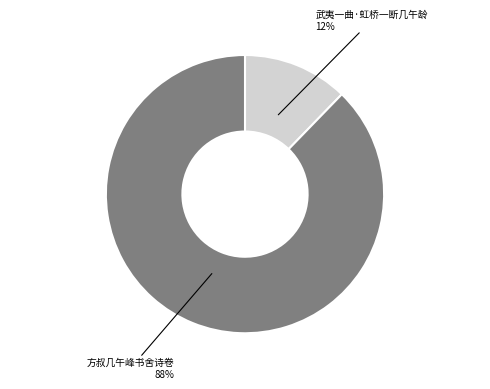

To the nearest percent, what is the combined percentage of 方叔几午峰书舍诗卷 and 武夷一曲·虹桥一断几午龄?

100%